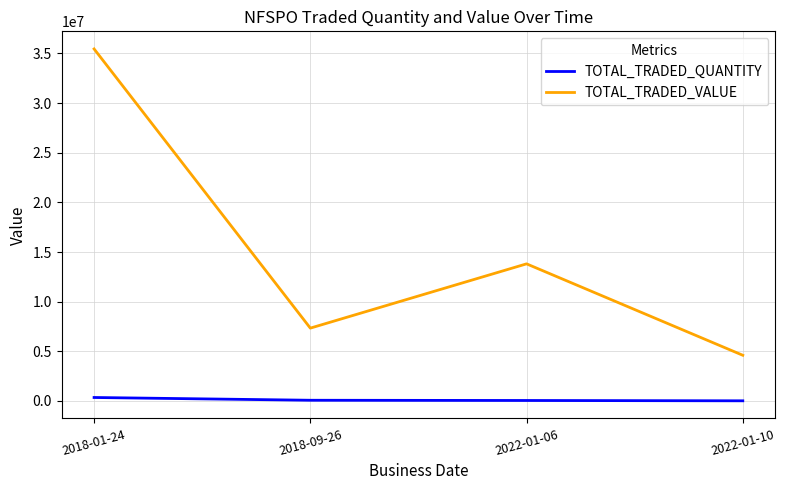

At 2022-01-10, list the series in order from largest to smallest.

TOTAL_TRADED_VALUE, TOTAL_TRADED_QUANTITY